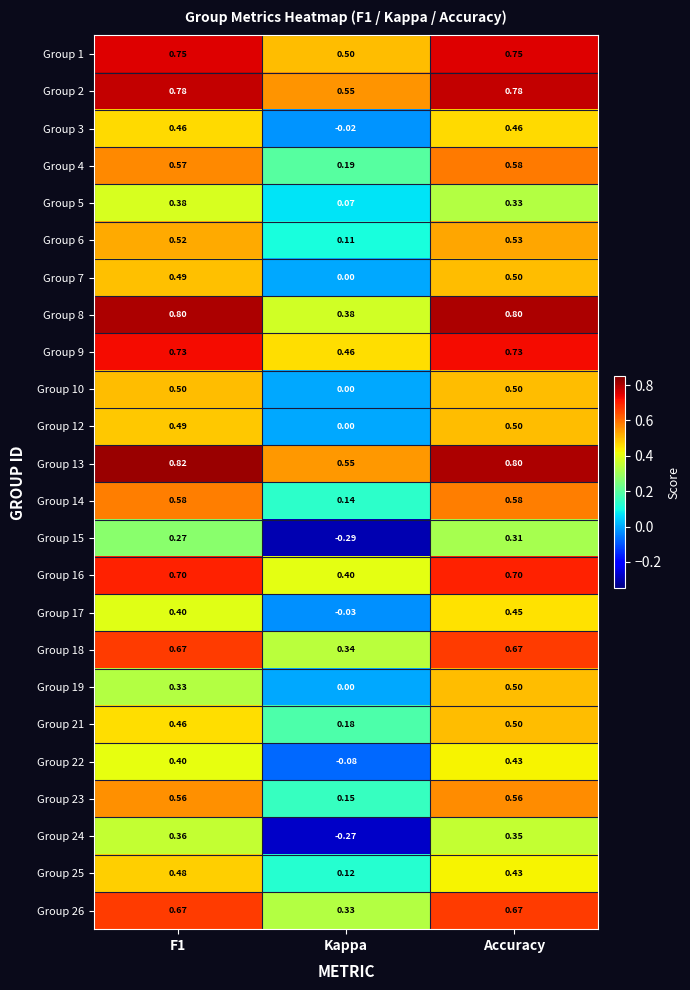

Between F1 and Kappa, which series saw the biggest shift?

Group 24